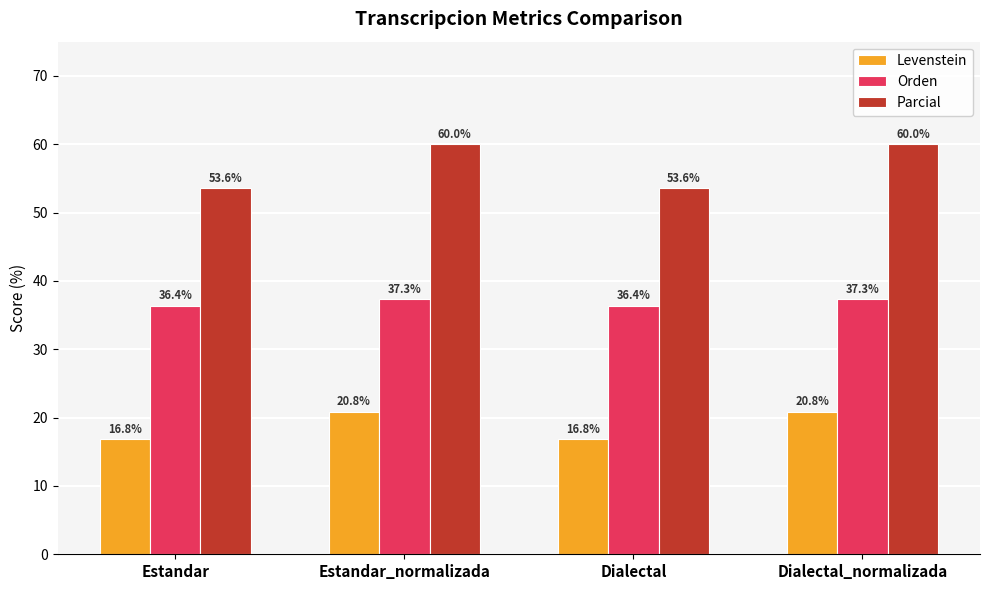

Rank the series by their maximum value, from lowest to highest.

Levenstein, Orden, Parcial